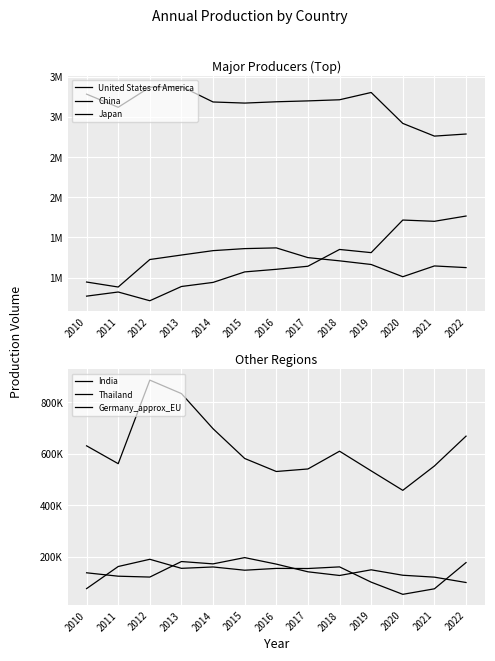

Rank the series by their maximum value, from highest to lowest.

Japan, China, United States of America, Thailand, Germany_approx_EU, India